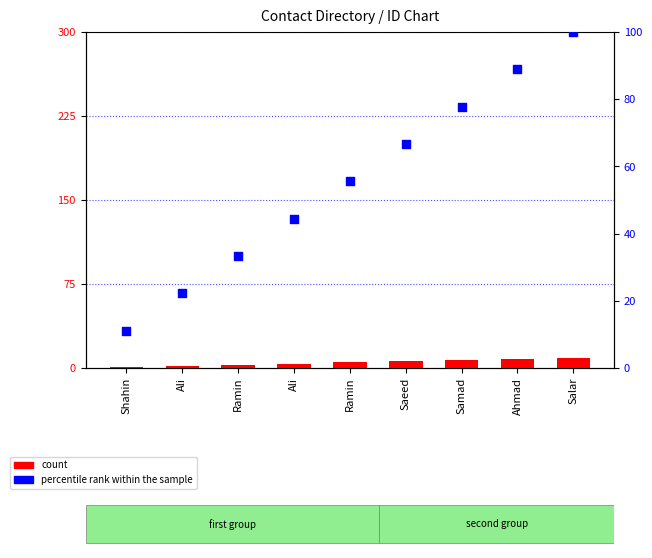

Which series contains the highest Y value?

percentile rank within the sample